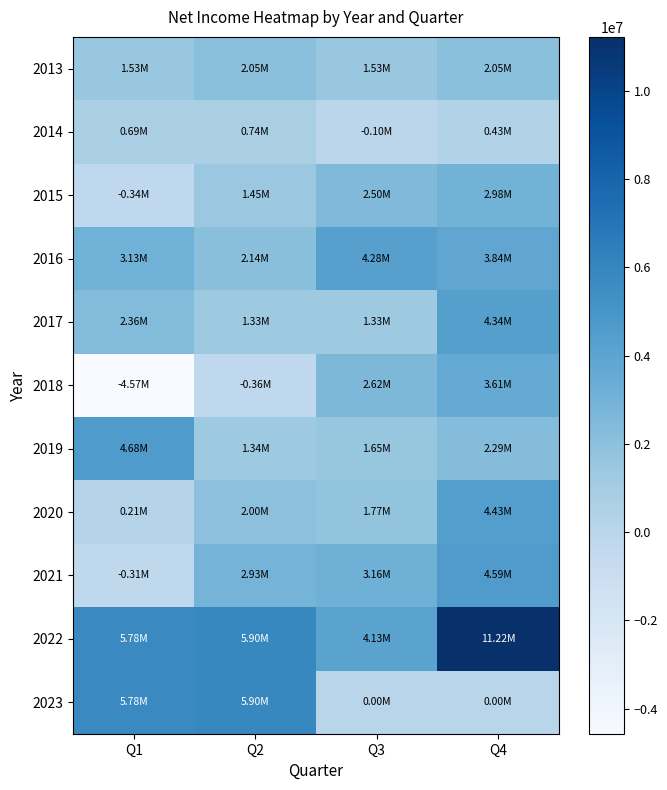

At which category is the sum across all series the highest?

Q4